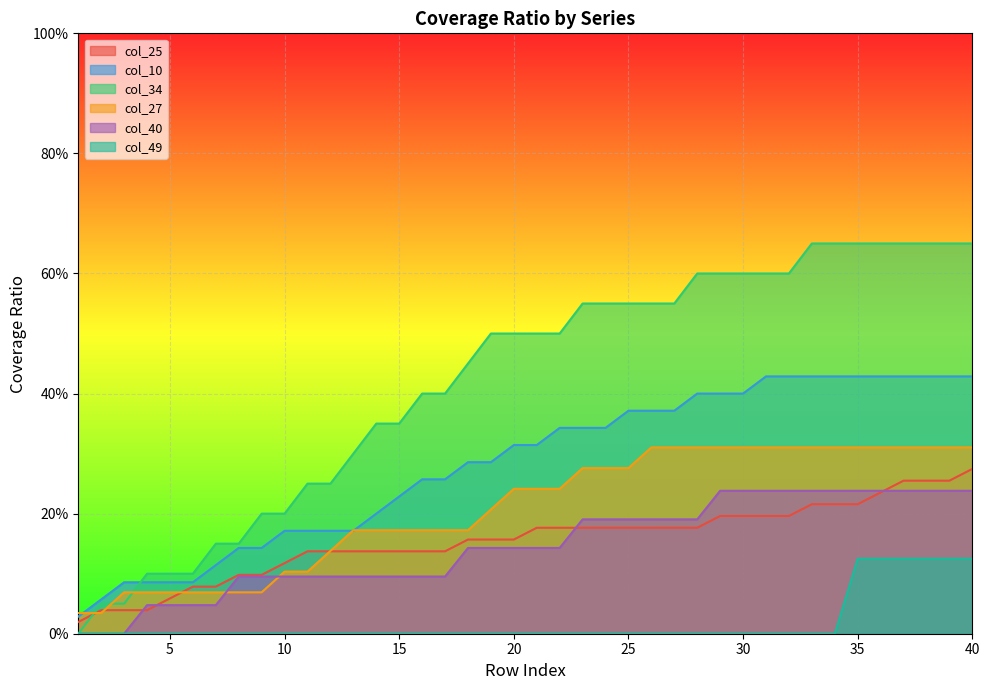

Between 11 and 15, which series saw the biggest shift?

34